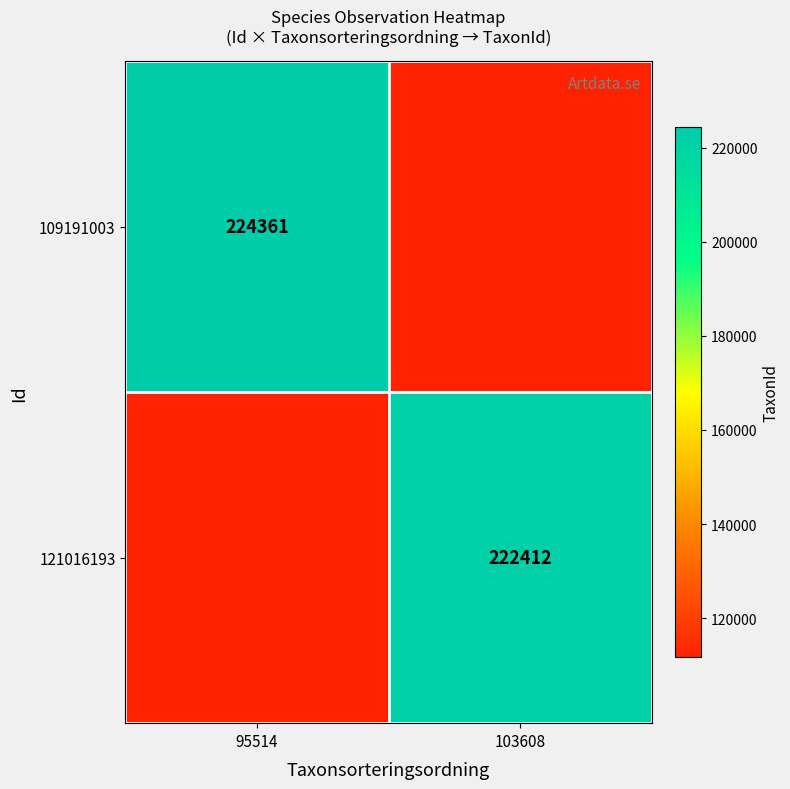

At how many categories does at least one series exceed 192522?

2